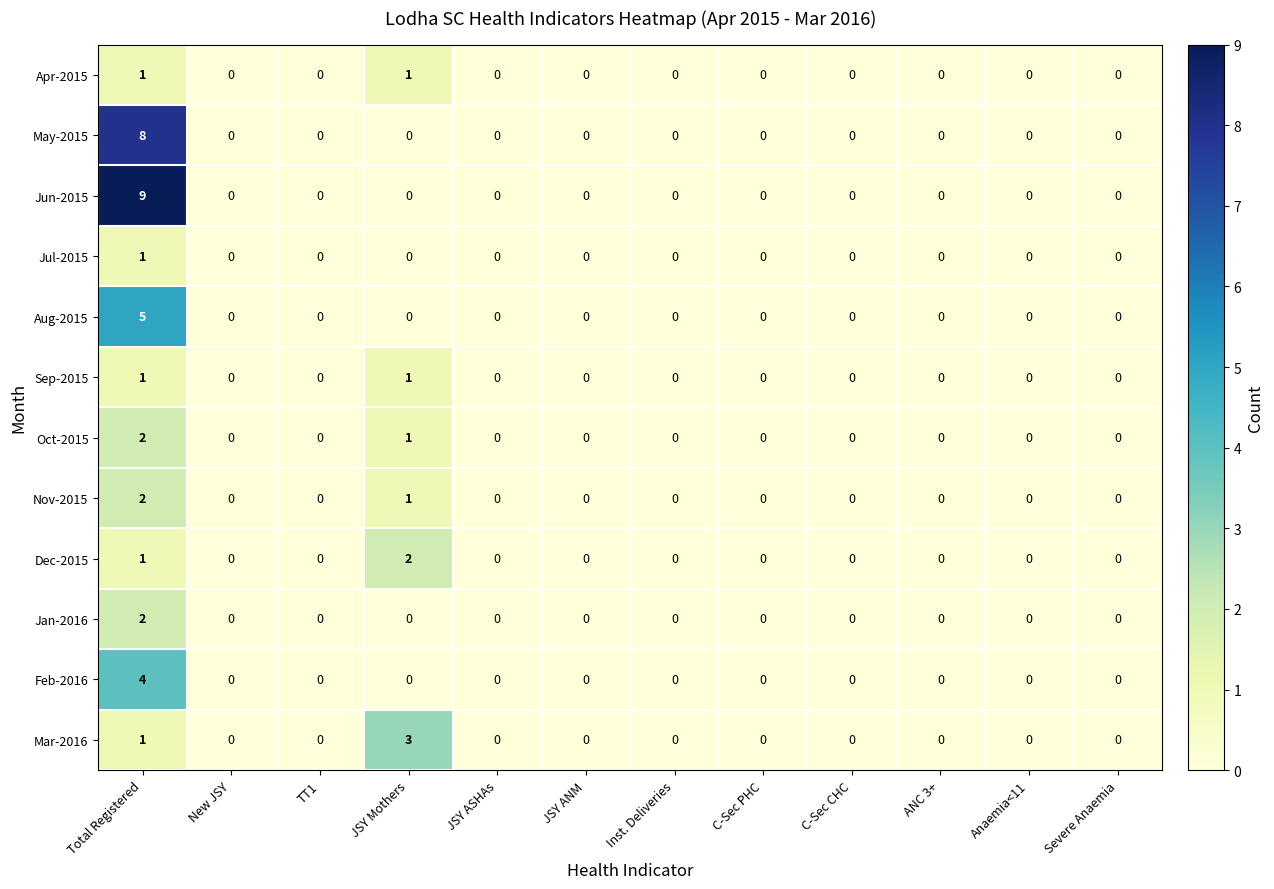

Which series has the largest total across all categories?

Jun-2015